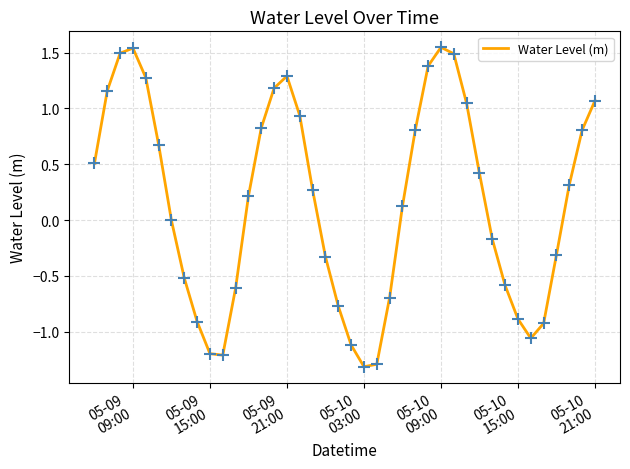

What is the minimum value shown in the chart?

-1.3